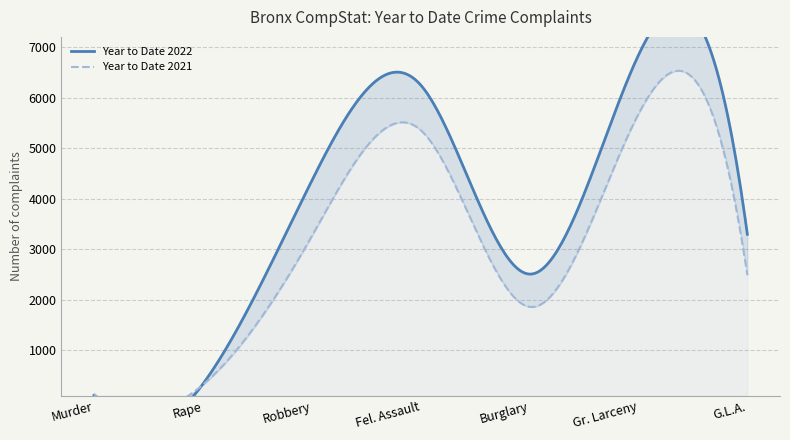

True or false: Year to Date 2022 has a value of 3977 at Gr. Larceny.

False